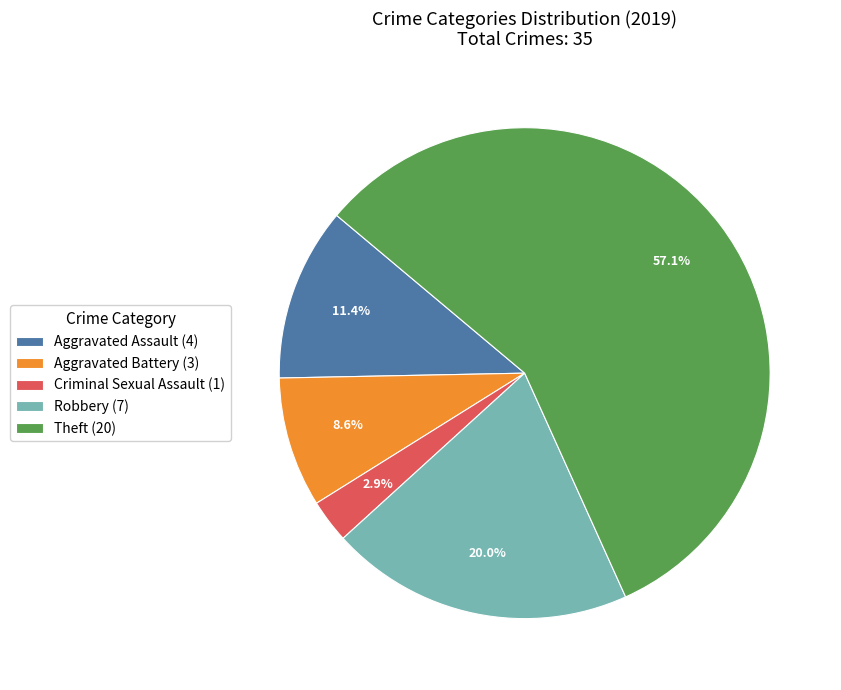

Is it true that Aggravated Battery is 9% of the pie?

True